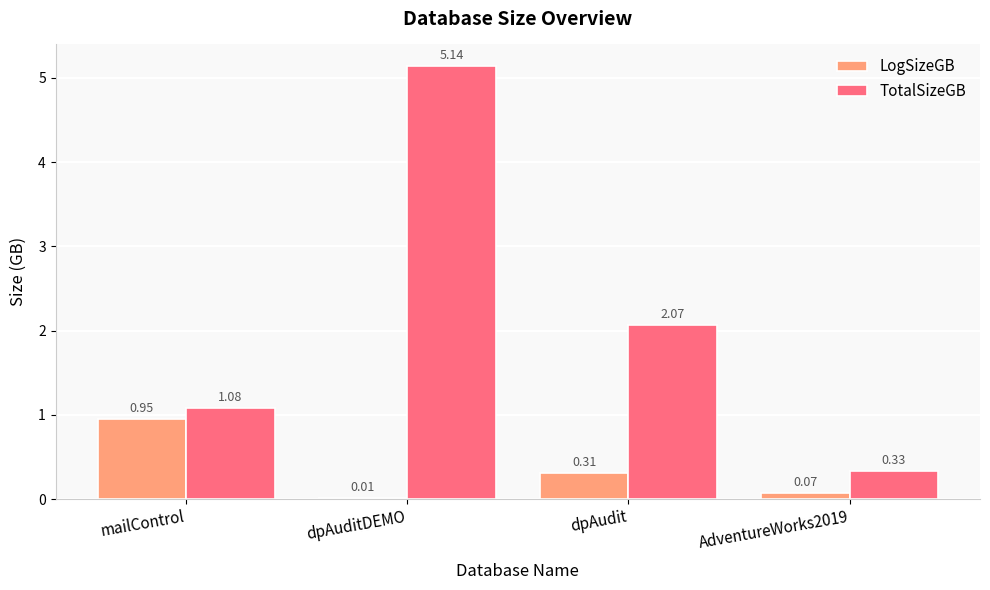

Count the number of categories in the chart.

4